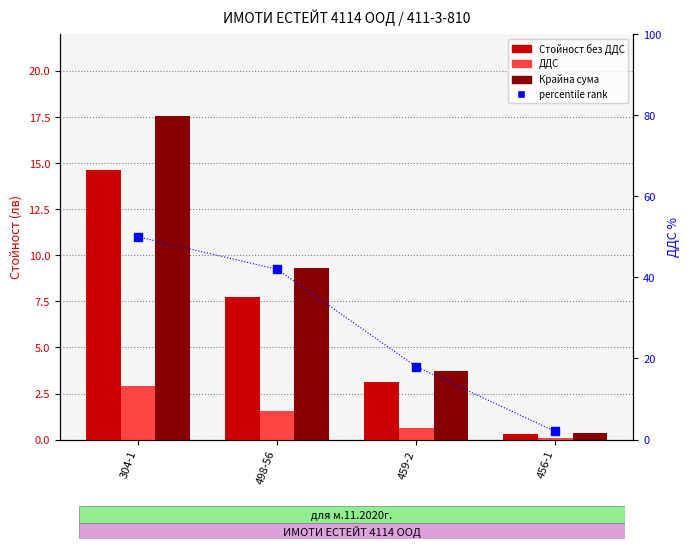

What is the average value of the percentile rank series?

28.0